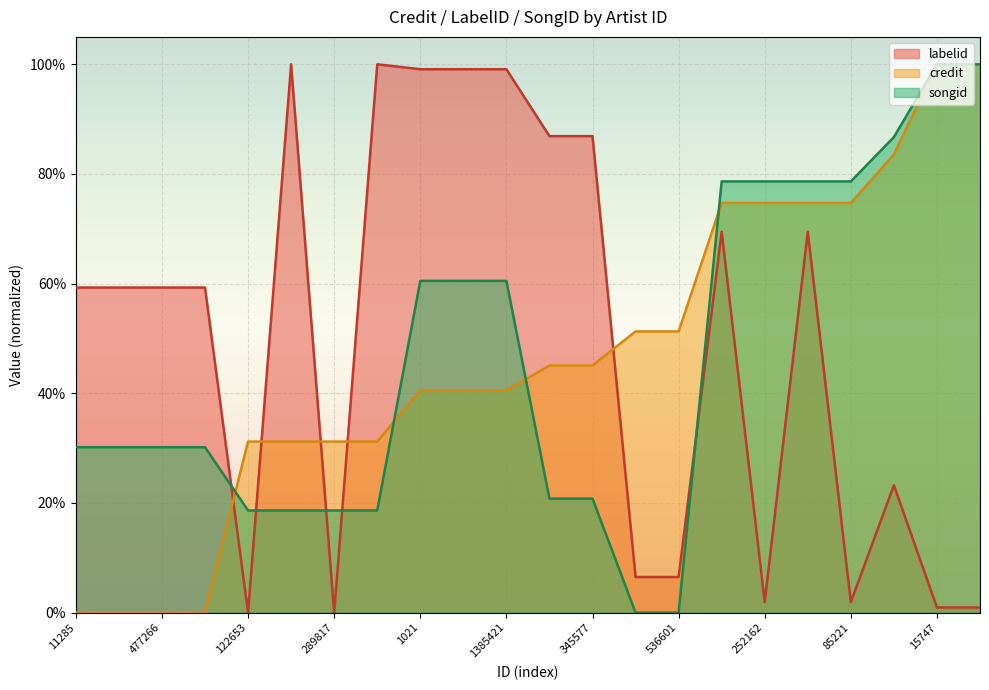

Rank the categories by credit value from lowest to highest.

11285, 934143, 477266, 934364, 122653, 122653, 289817, 289817, 1021, 1385419, 1385421, 31839, 345577, 46947, 536601, 252162, 252162, 85221, 85221, 122653, 15747, 10239